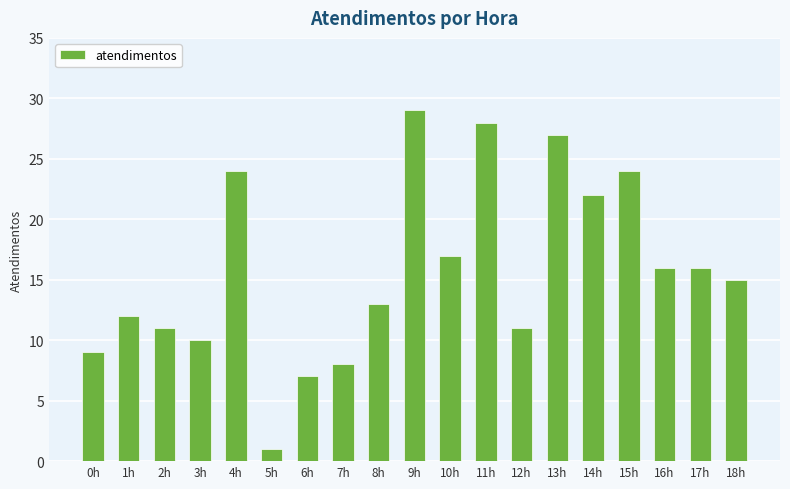

What is the maximum value shown in the chart?

29